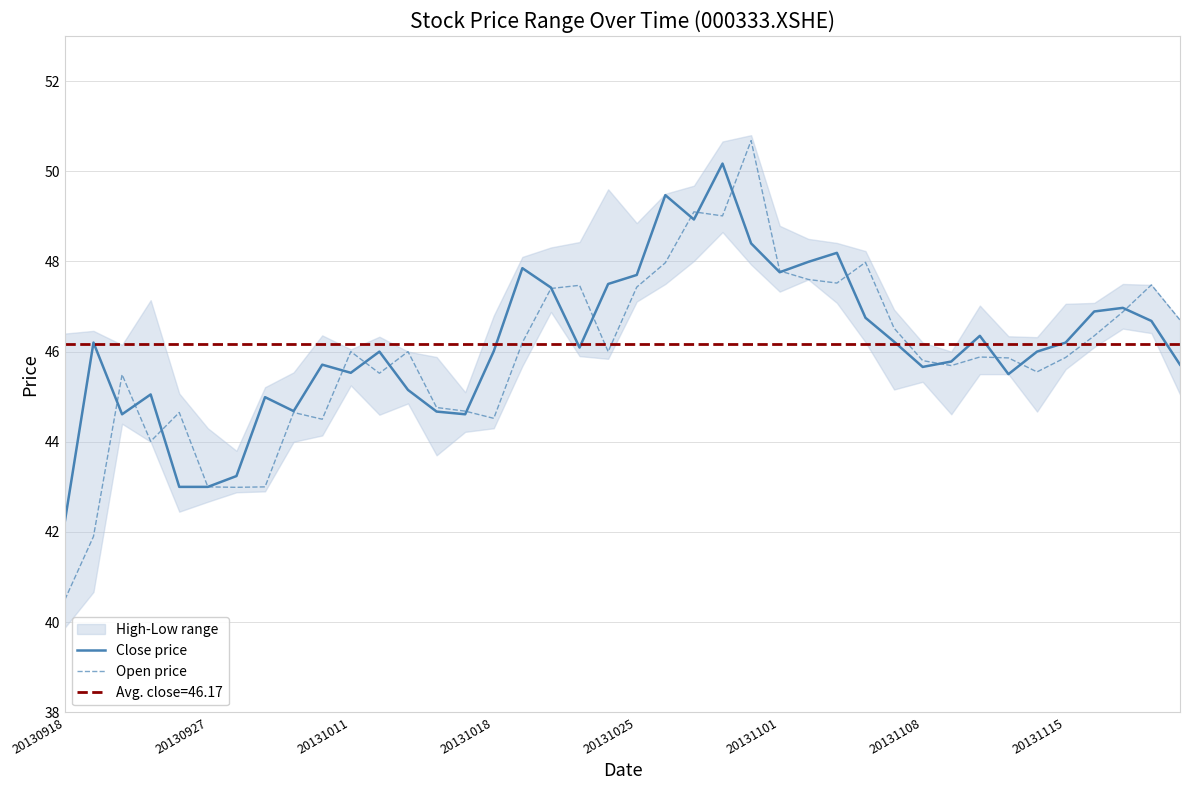

How many interior local peaks does the Close price series have?

11